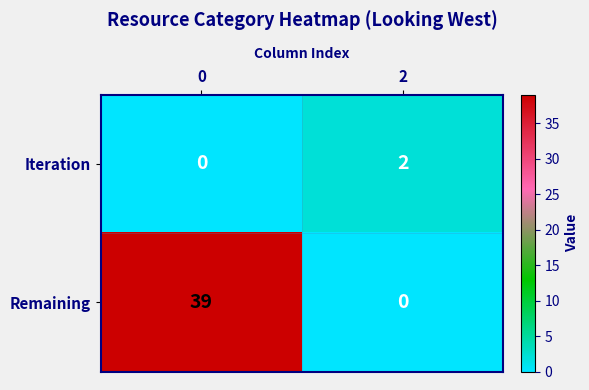

What is the average value of the Remaining series?

20